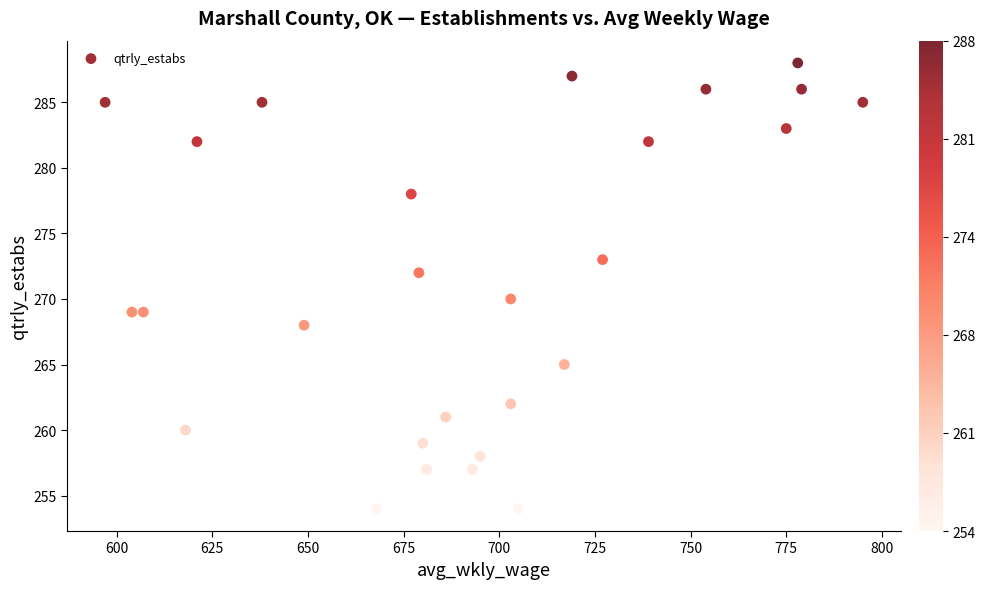

What is the range of X values (max minus min)?

198